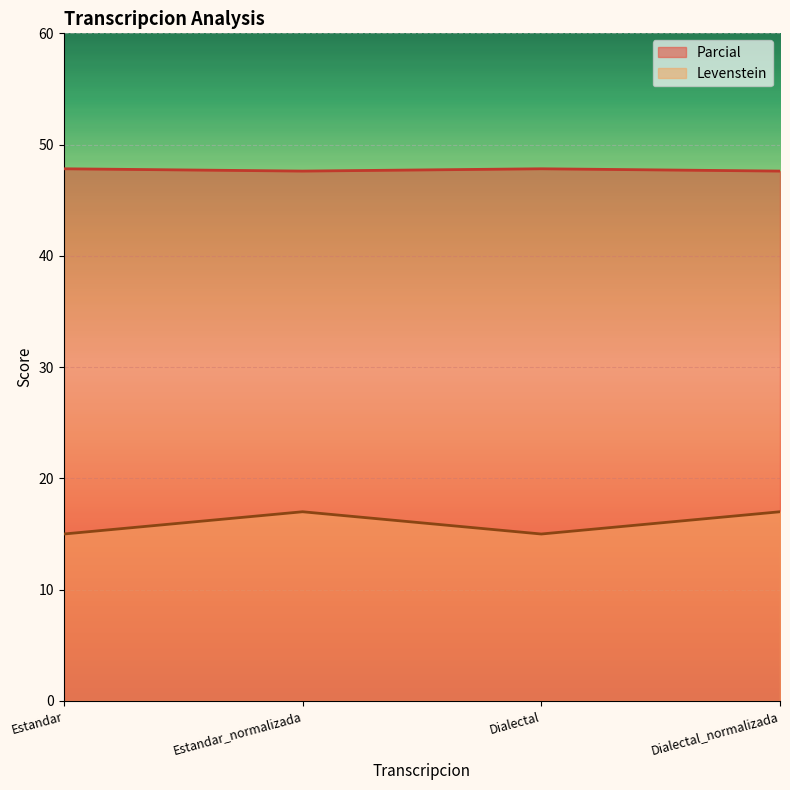

True or false: Parcial and Levenstein cross at least once.

False